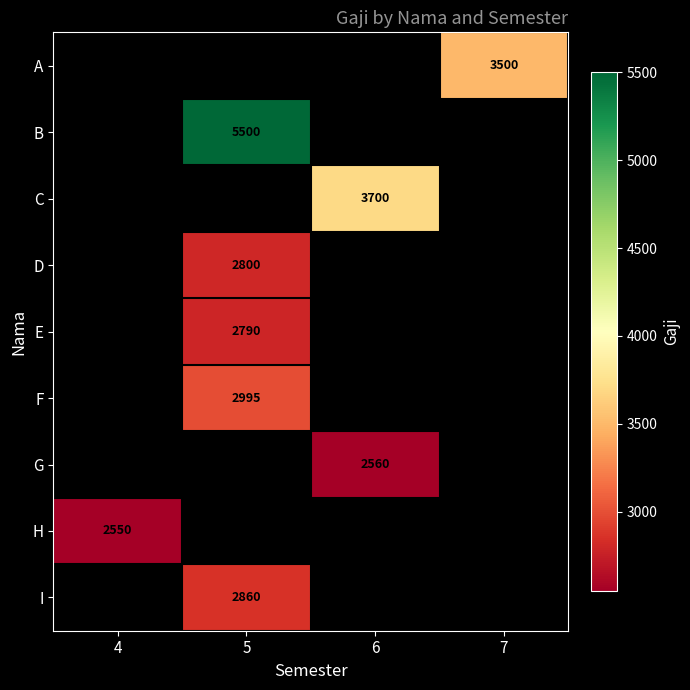

True or false: C has a value of 3700 at 6.

True